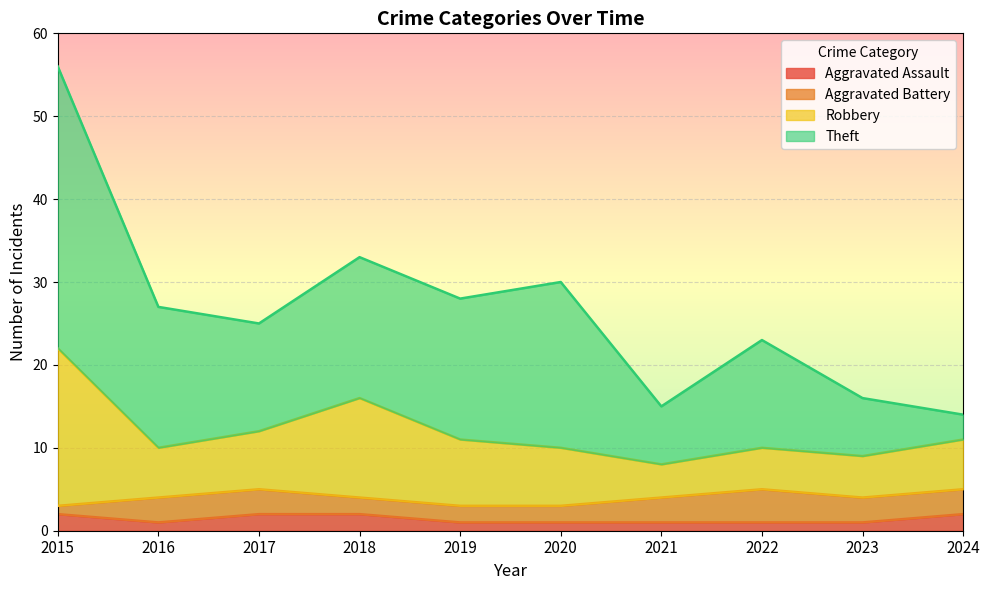

What are all the series names shown in the legend?

Aggravated Assault, Aggravated Battery, Robbery, Theft